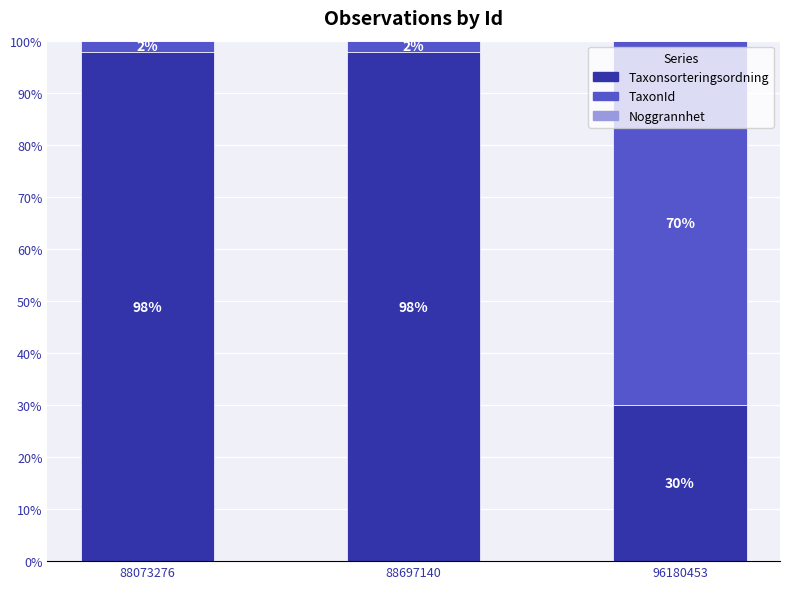

What is the total value across all series at 96180453?

100.0